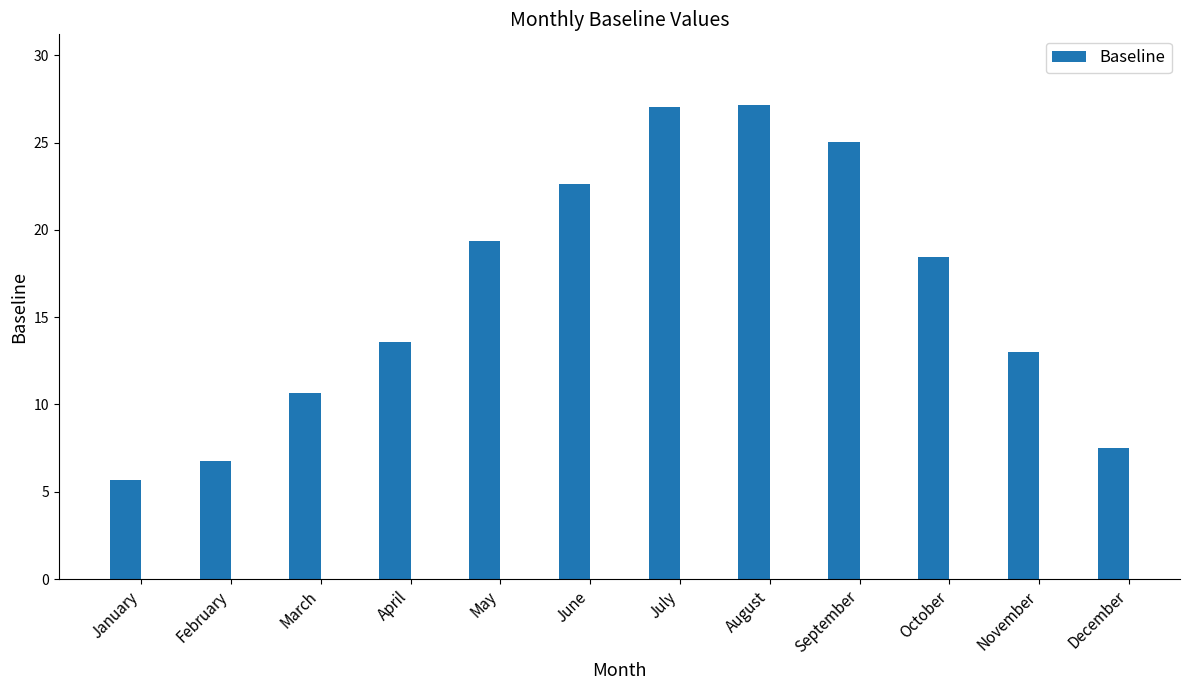

What is the maximum value shown in the chart?

27.1